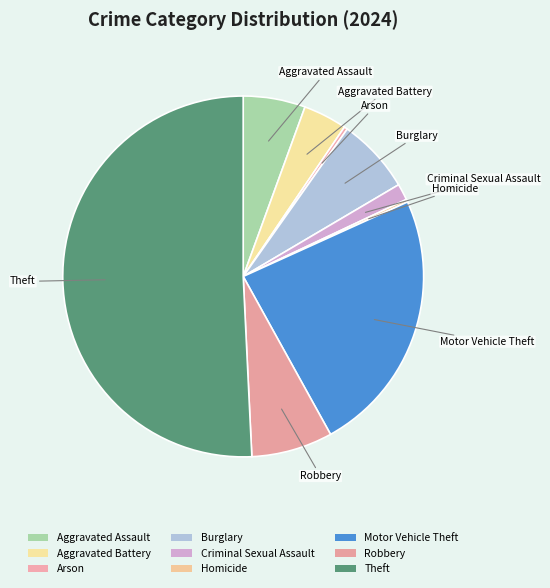

True or false: Motor Vehicle Theft accounts for 31% of the total.

False